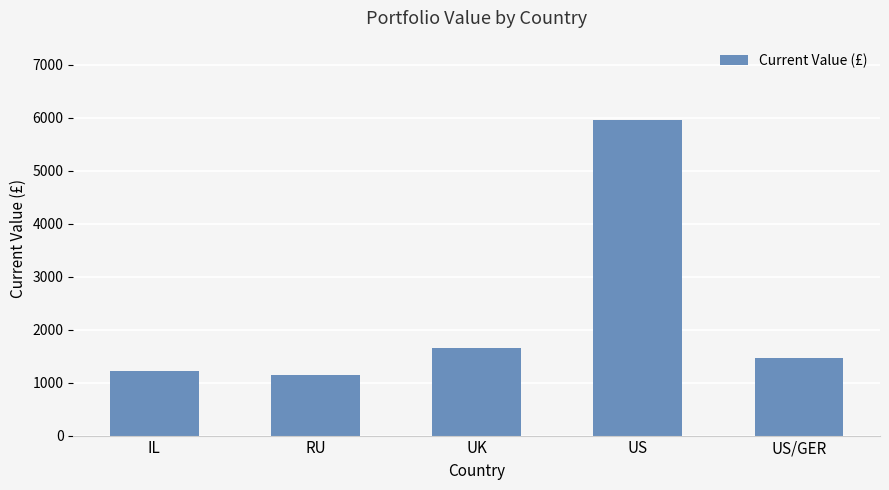

Is it true that the value at RU is 1857.0?

False